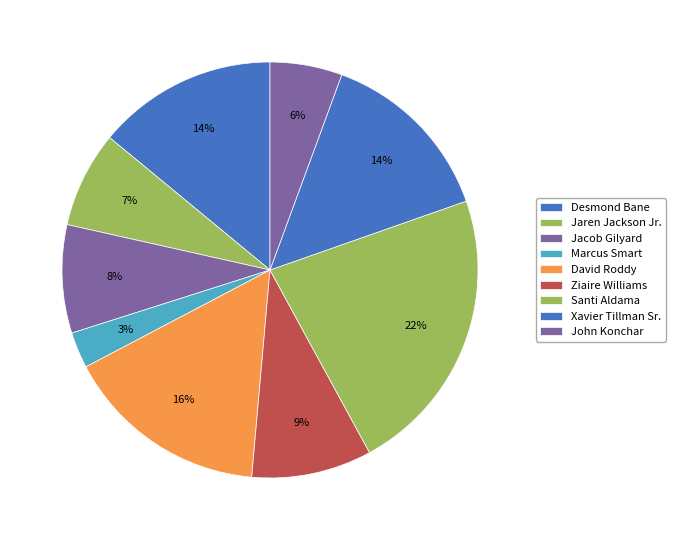

What is the largest slice in the pie chart?

Santi Aldama